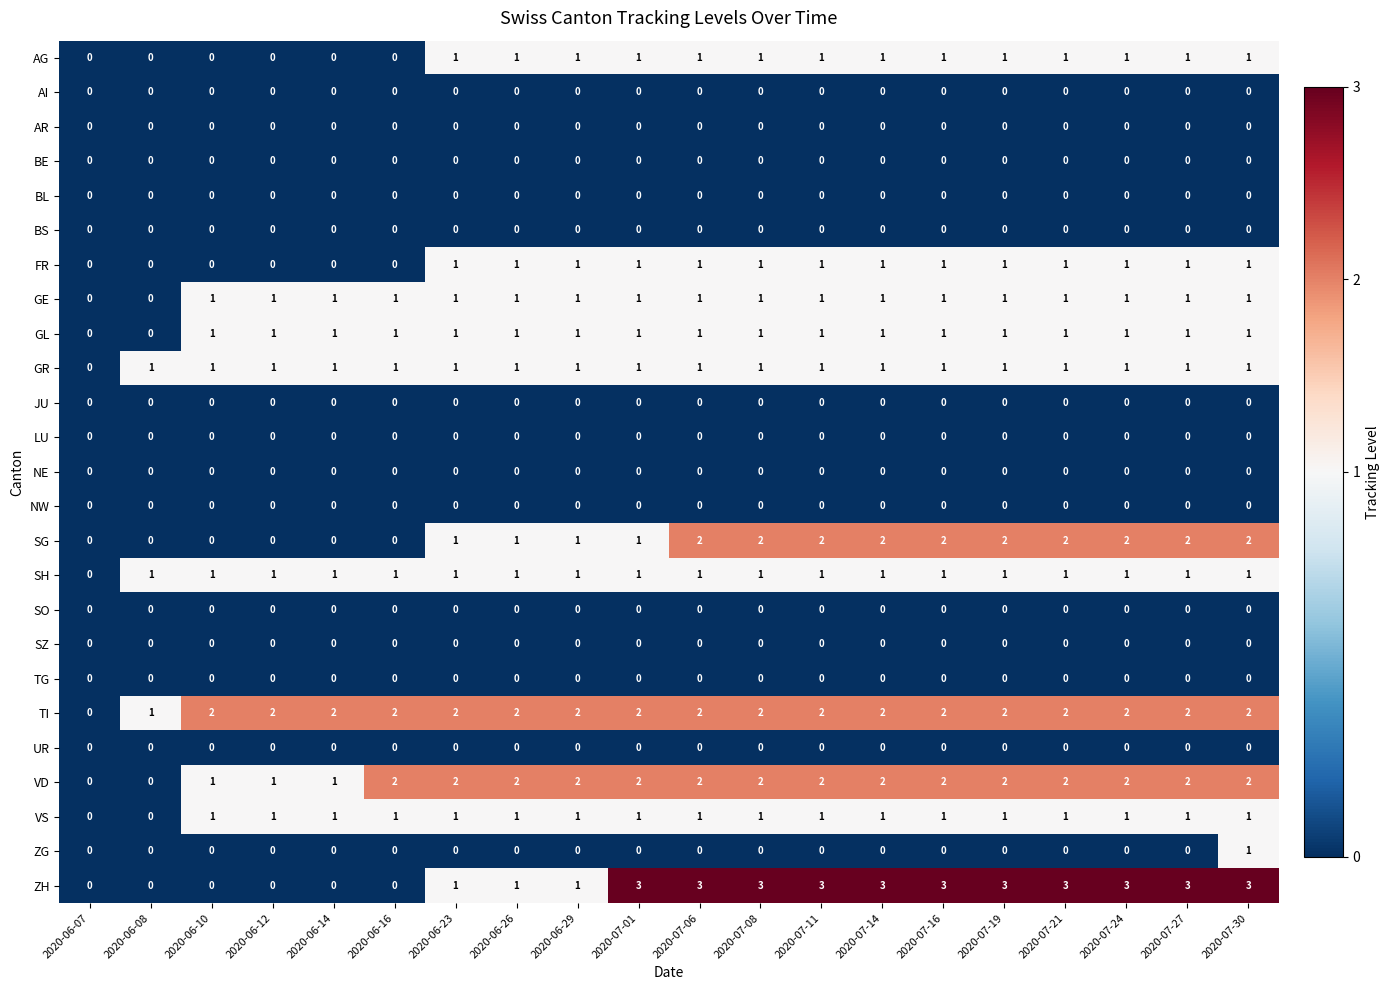

How many data points does each series have?

20